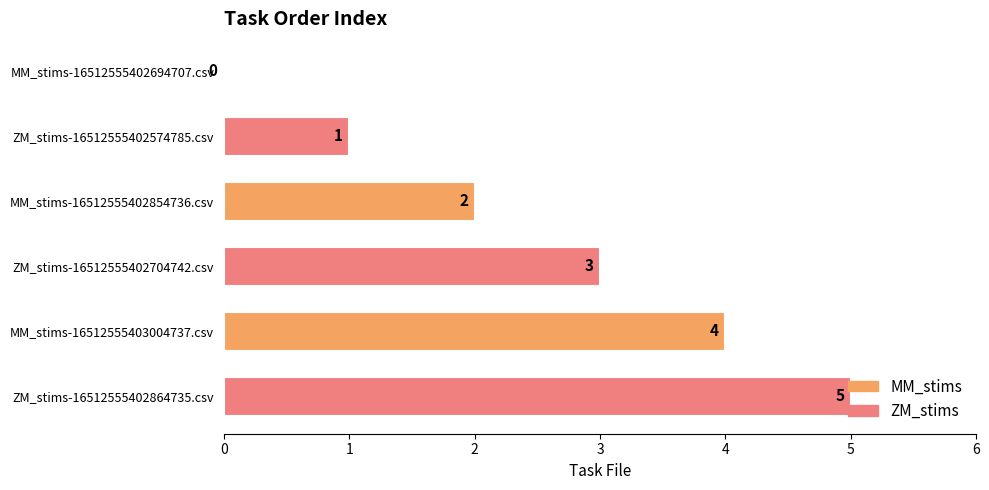

At which label is the value closest to 2?

MM_stims-16512555402854736.csv